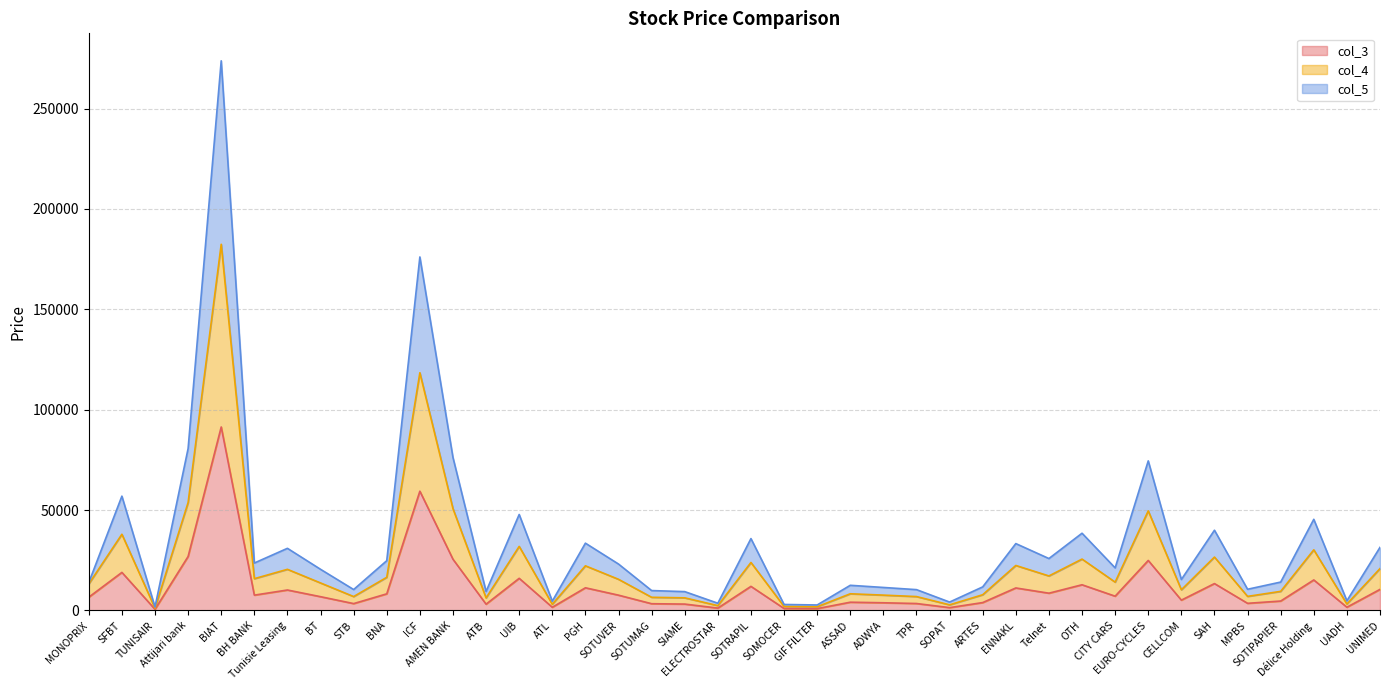

Which label corresponds to the largest value in the chart?

BIAT